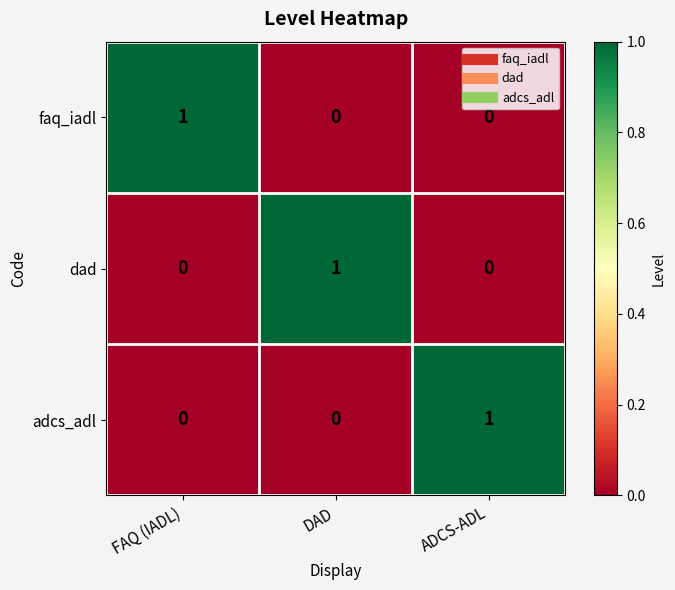

What is the difference between the highest and lowest values at DAD?

1